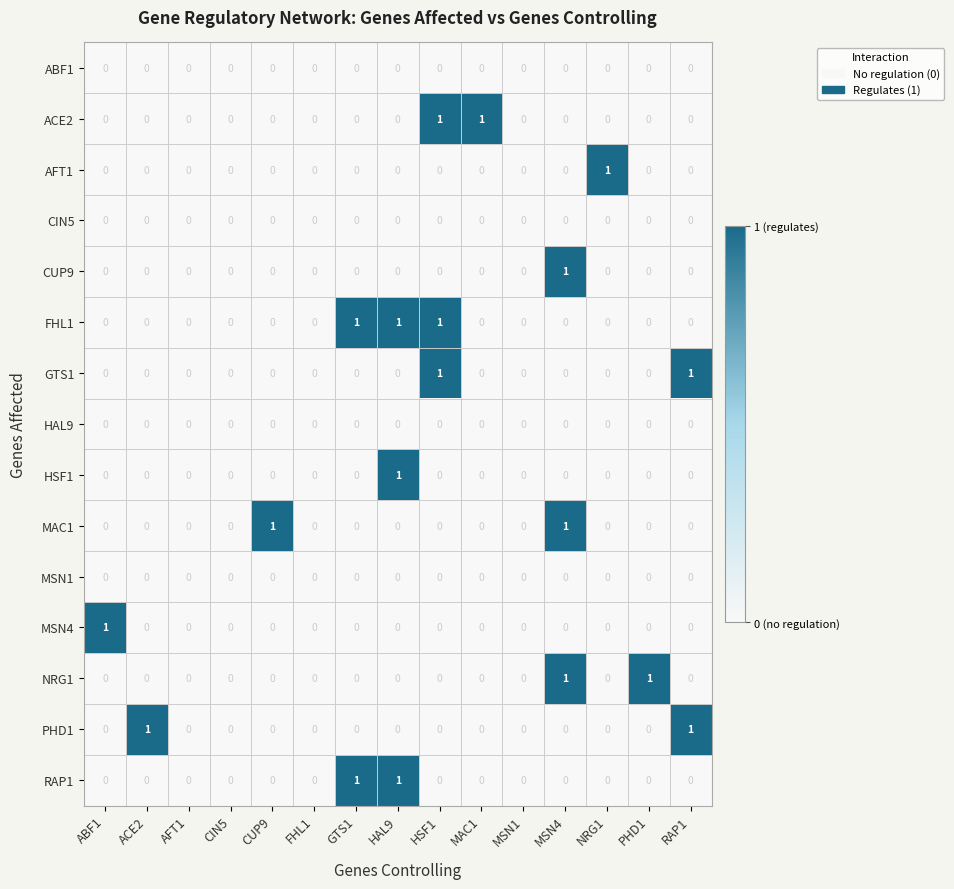

True or false: MAC1 has a value of 1 at CUP9.

True